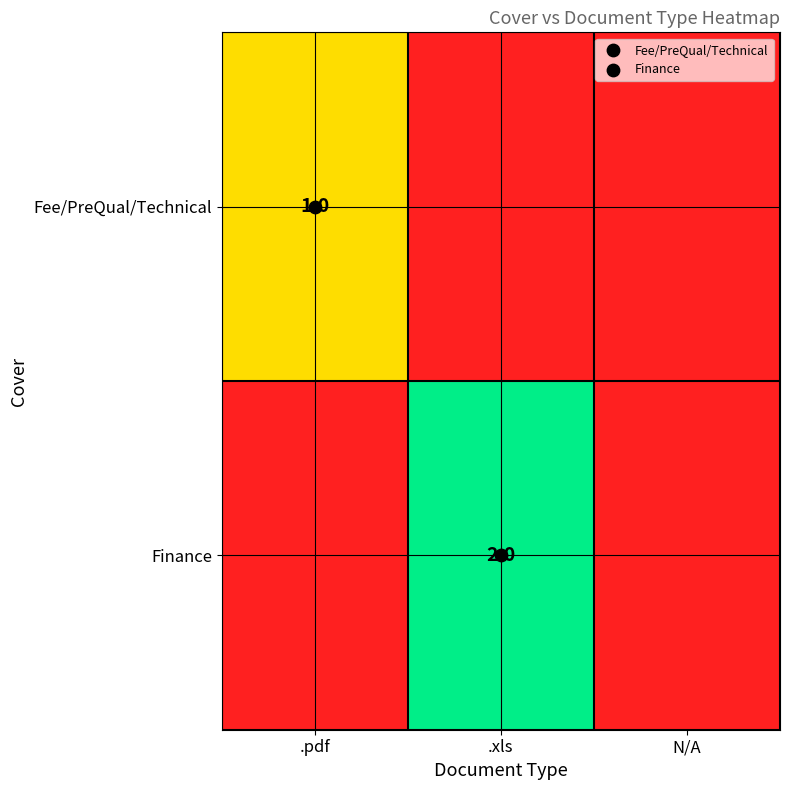

Which label corresponds to the largest value in the chart?

.xls